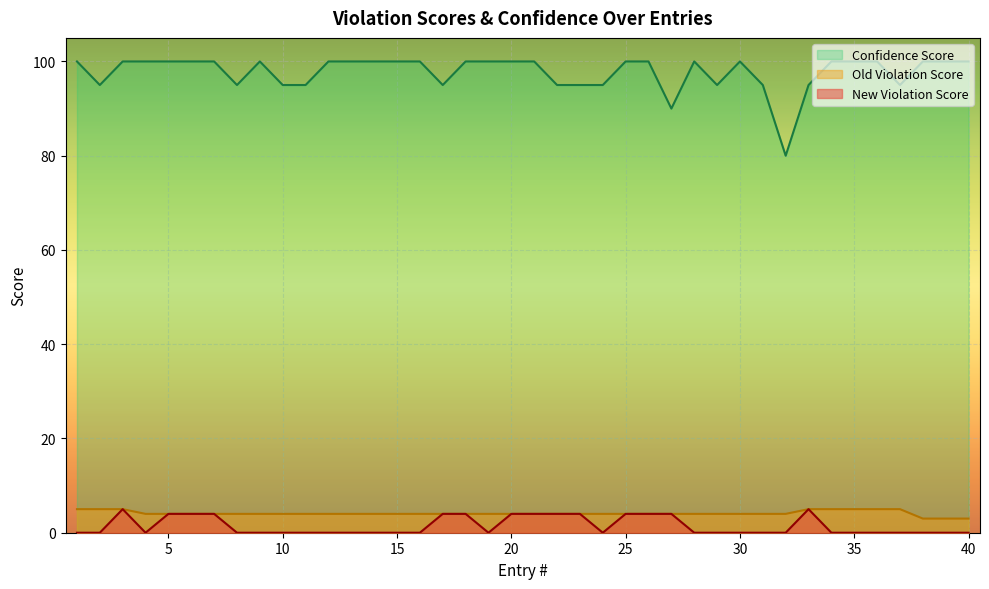

Rank the series at 27 from lowest to highest value.

New Violation Score, Old Violation Score, Confidence Score